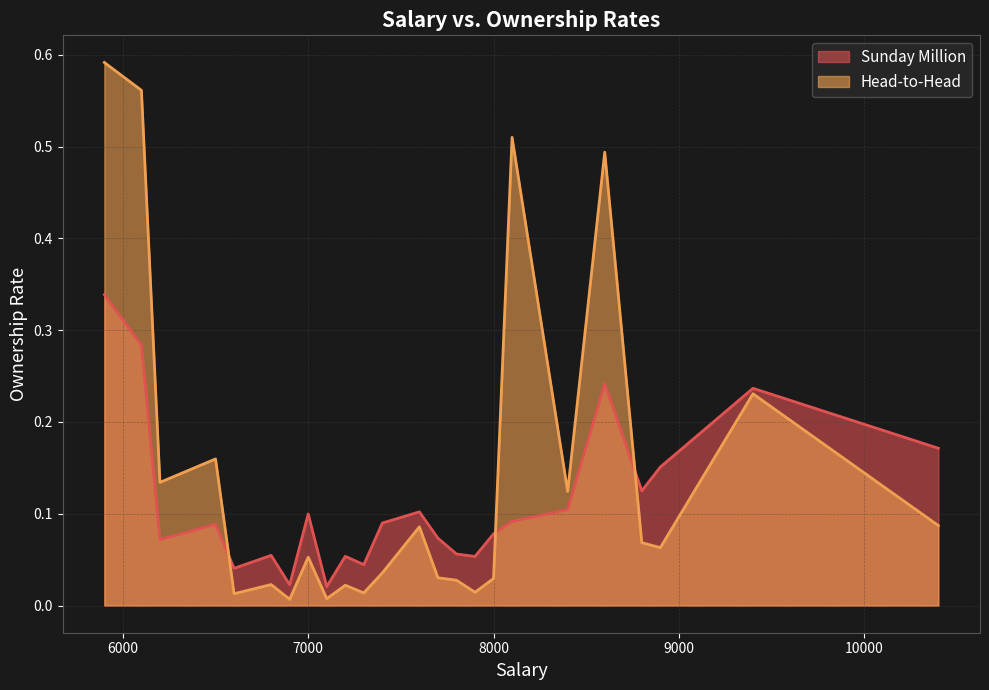

The value of Head-to-Head at 6900 is 0.0. True or false?

True